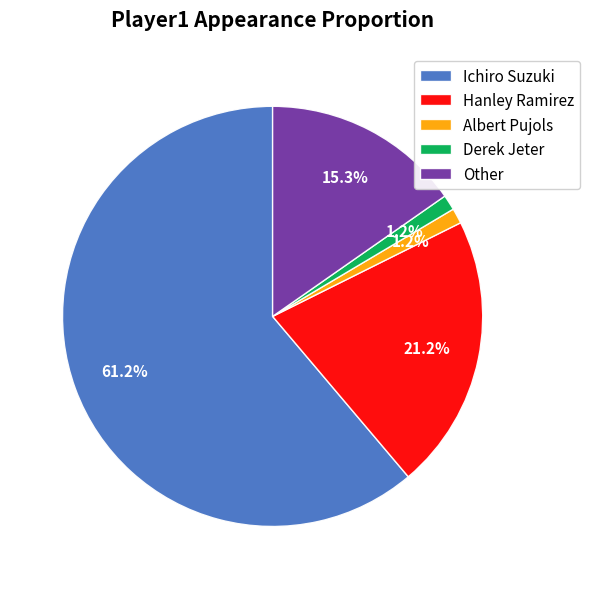

To the nearest percent, what is the average slice percentage?

20%